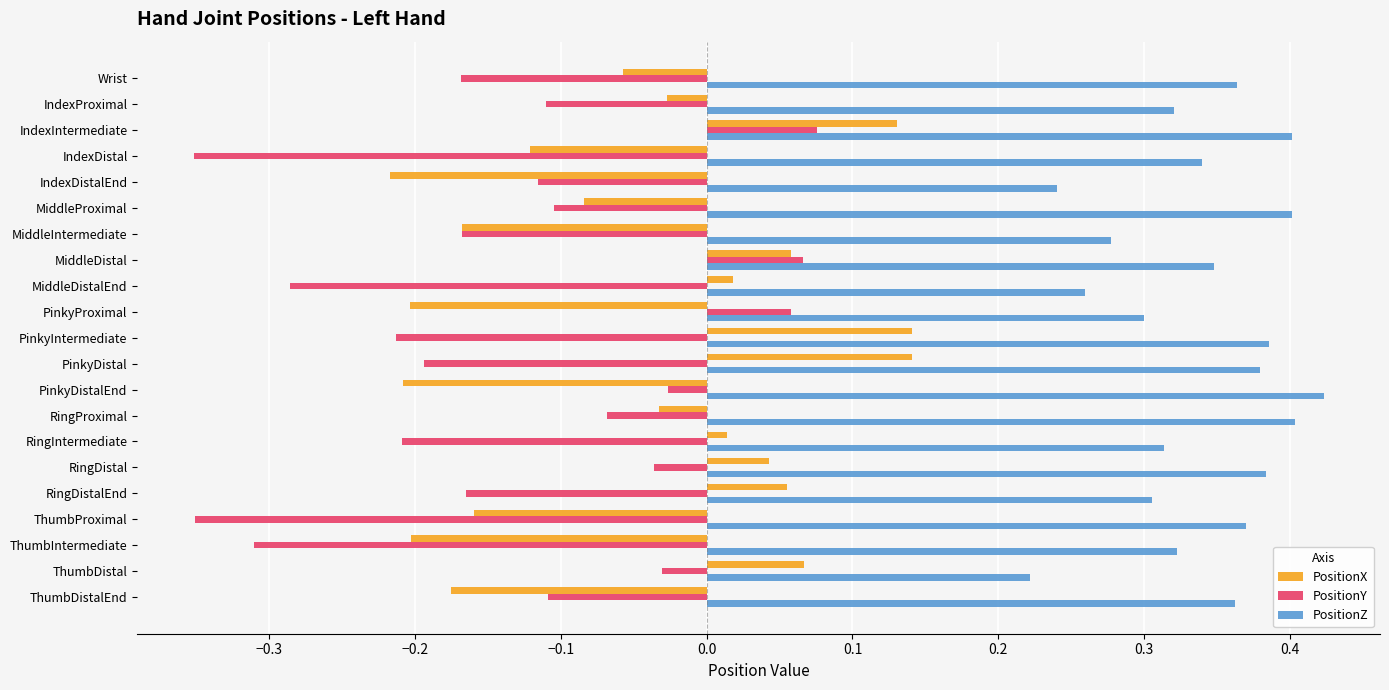

Which series has the widest spread of values?

PositionY